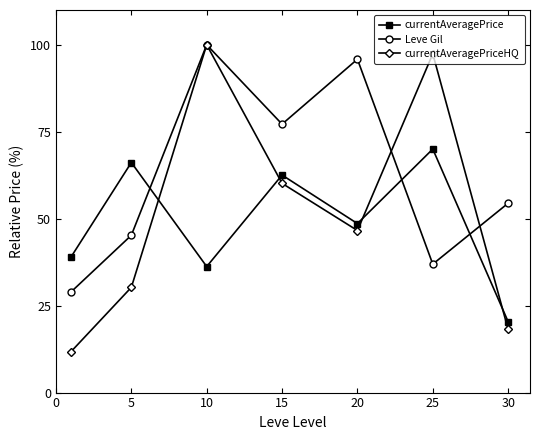

What is the difference between the second highest and minimum values in the currentAveragePrice series?

45.8